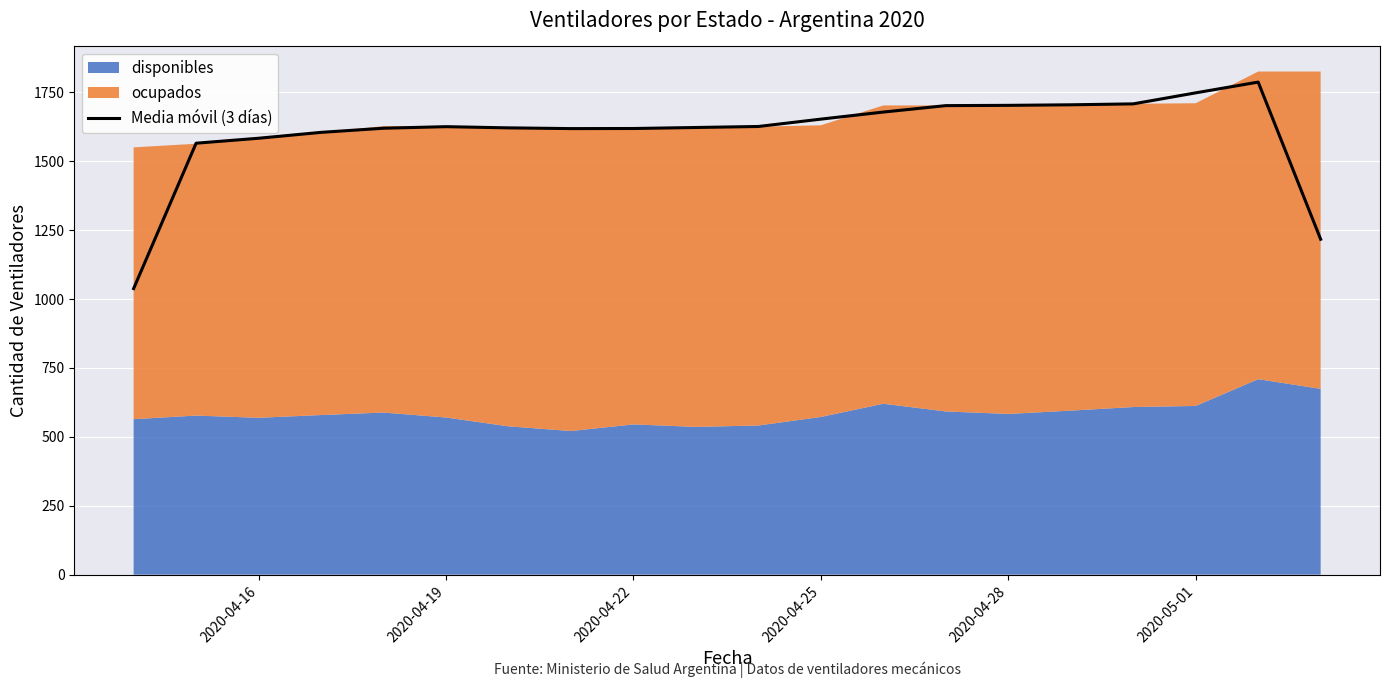

How many lines are shown in the chart?

1